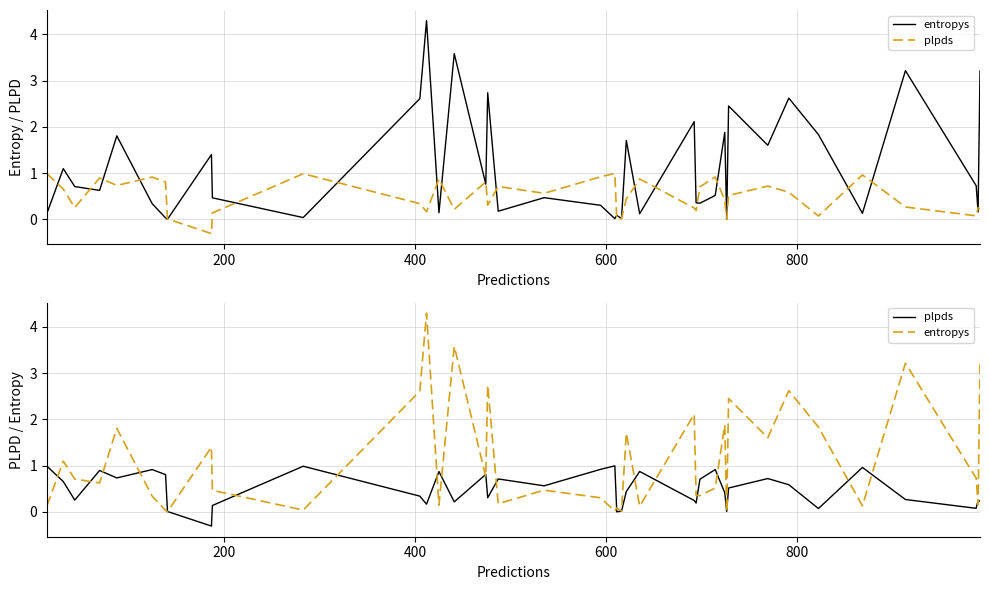

At how many categories does at least one series exceed 4?

1